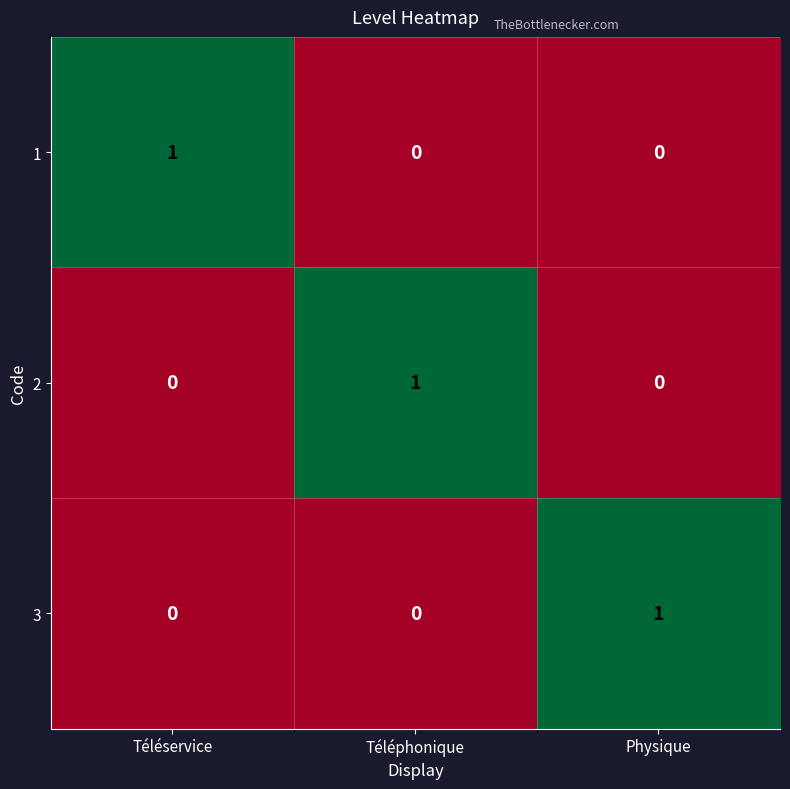

Count the 2 values in the range 0 to 1.

3